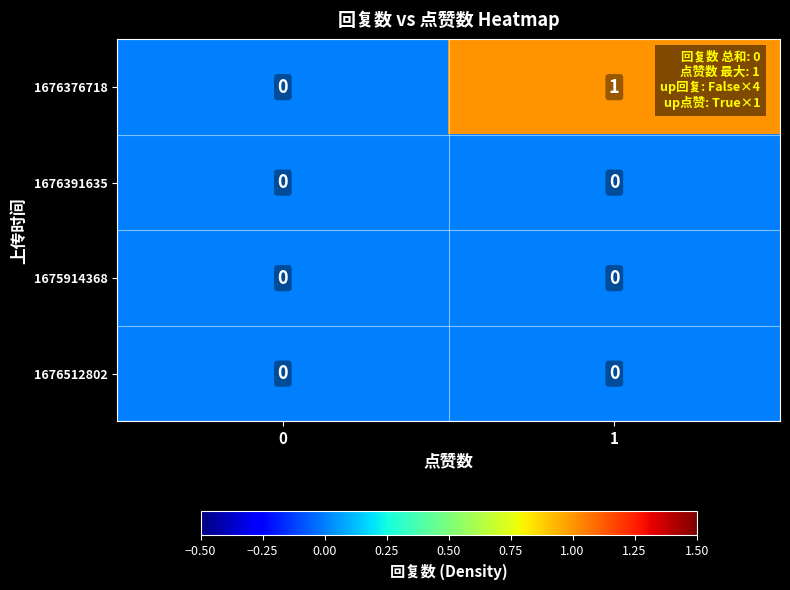

At which category is the sum across all series the highest?

1